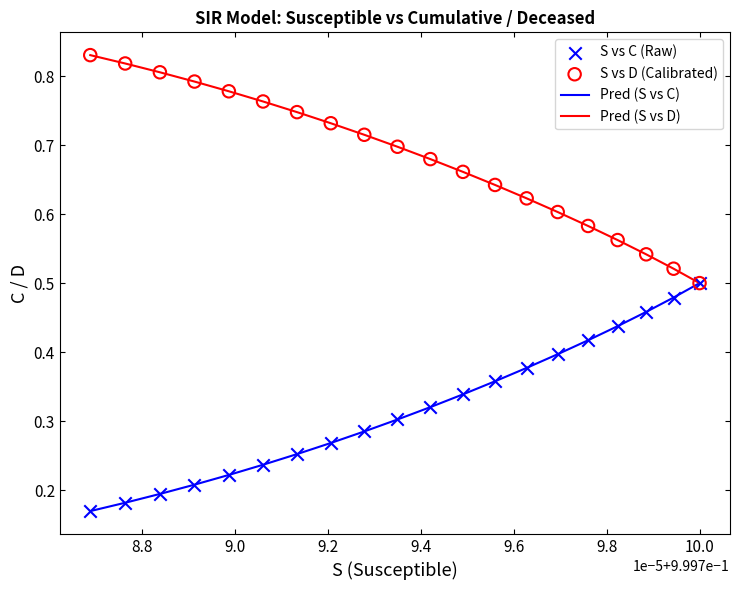

Rank the series by their average value, from highest to lowest.

Pred (S vs D), Pred (S vs C)